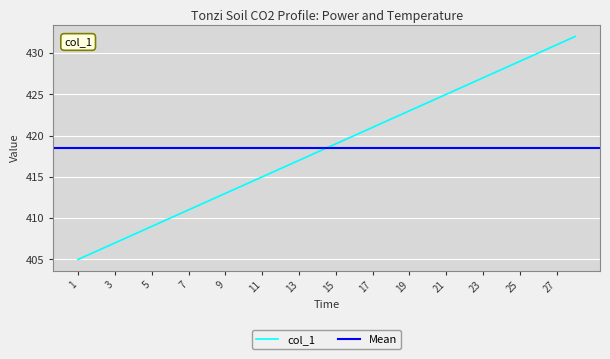

List the labels in order of value, largest first.

28, 27, 26, 25, 24, 23, 22, 21, 20, 19, 18, 17, 16, 15, 14, 13, 12, 11, 10, 9, 8, 7, 6, 5, 4, 3, 2, 1